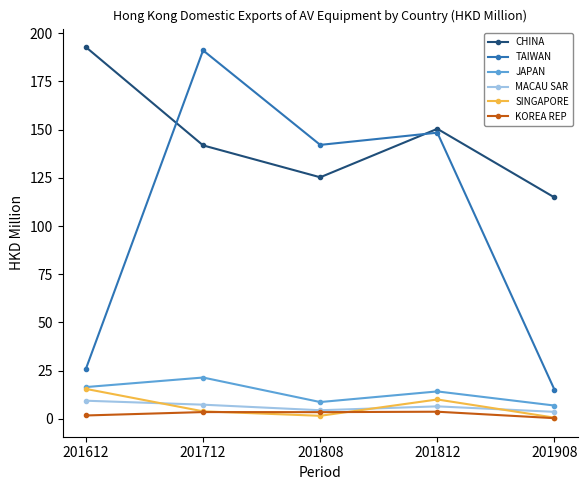

What is the difference between the maximum and minimum values in the TAIWAN series?

176.0